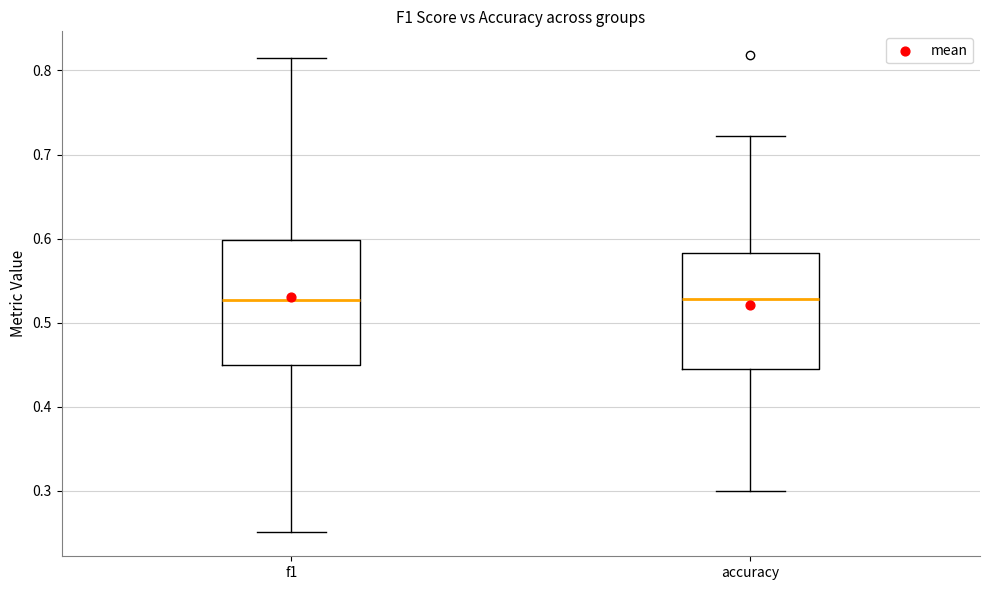

Where does the upper whisker of the box for f1 end on the y-axis? The values are not printed on the chart, so give them approximately, as read against the axis.

0.82